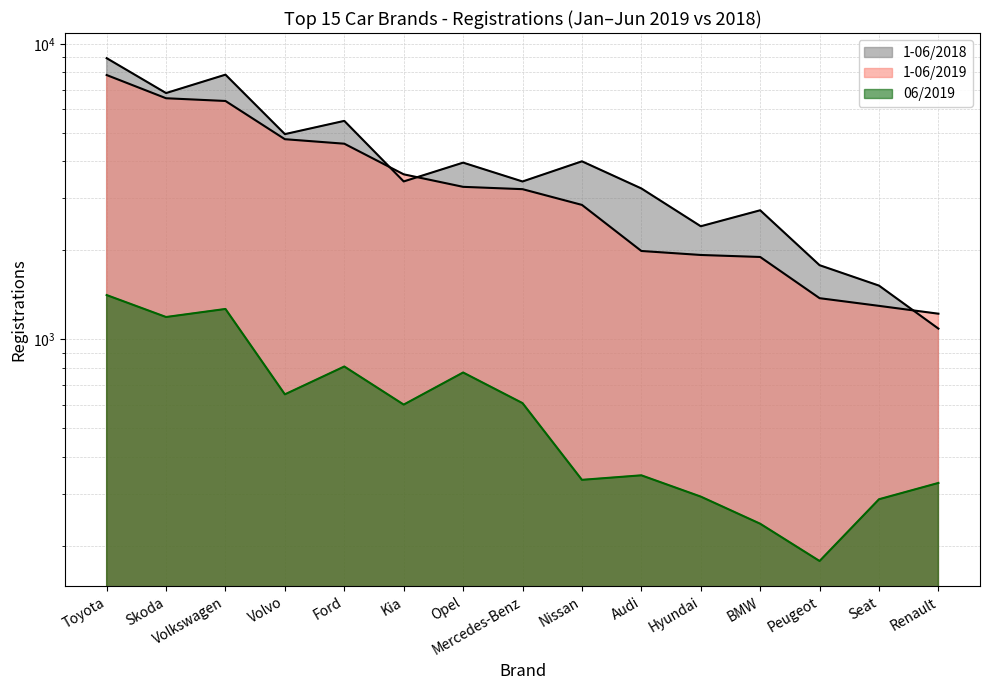

What is the value of the 06/2019 point at the 3rd from the left?

1268